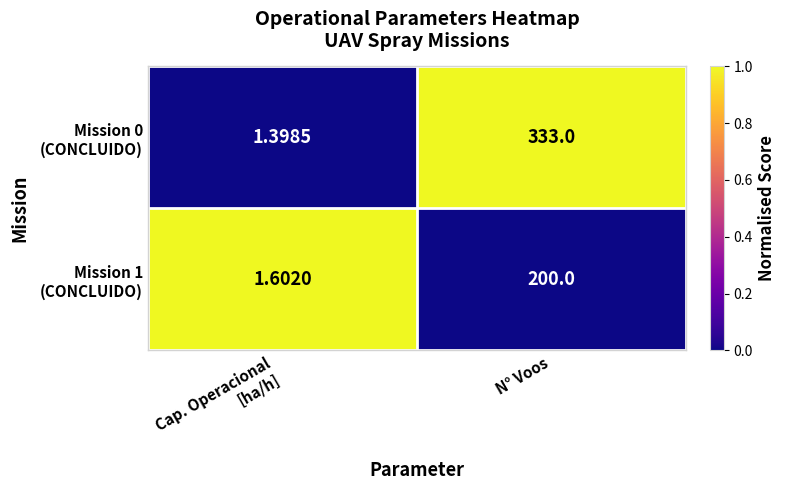

At which category is the sum across all series the highest?

N° Voos